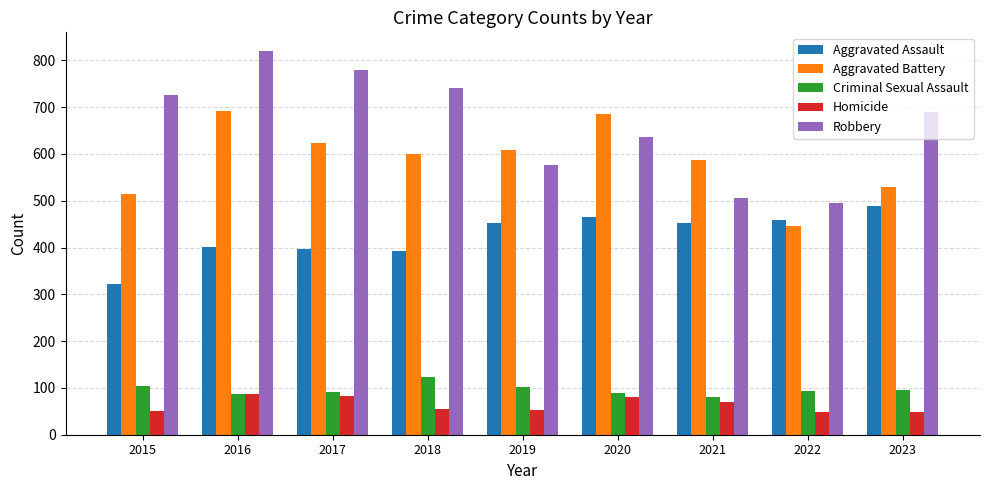

Read the Homicide value at 2019.

53